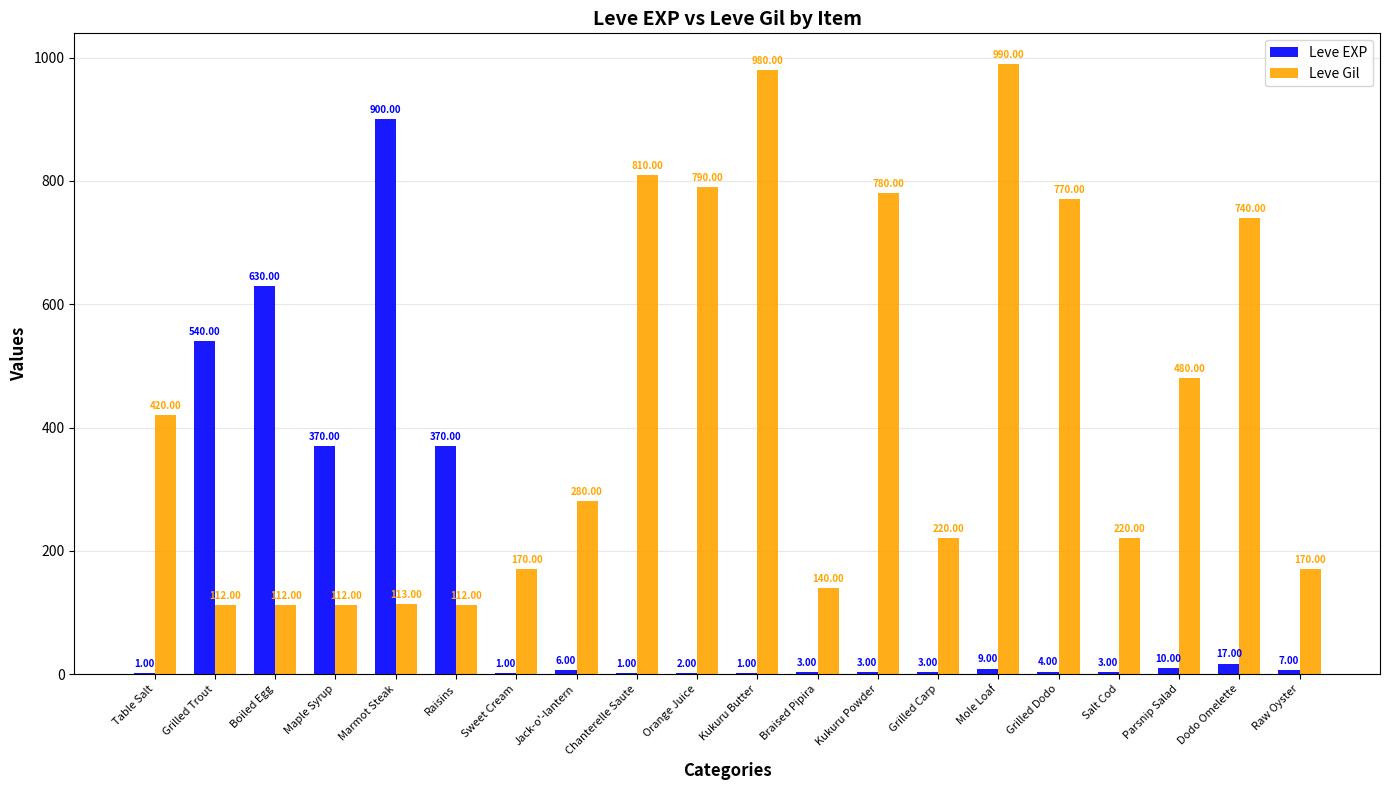

The Leve Gil series shows 140 at Braised Pipira. True or false?

True